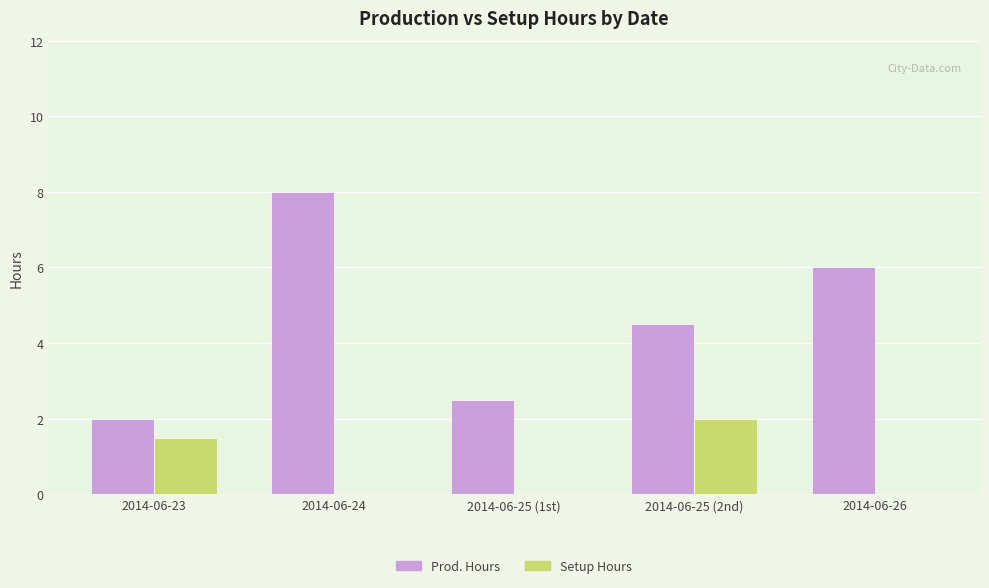

Is it true that Setup Hours equals 0.4 at 2014-06-23?

False